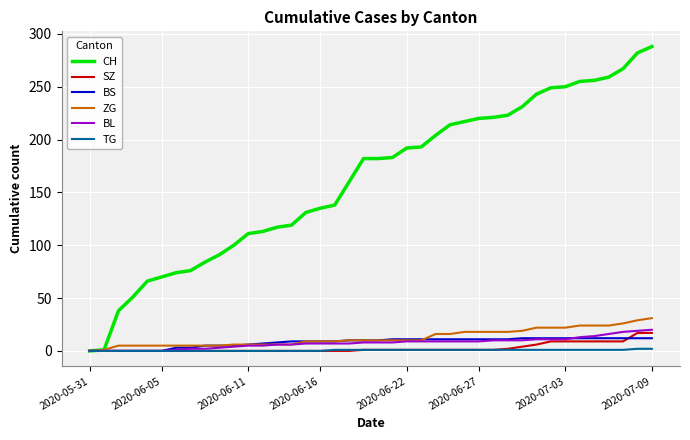

Which series has the largest total across all categories?

CH